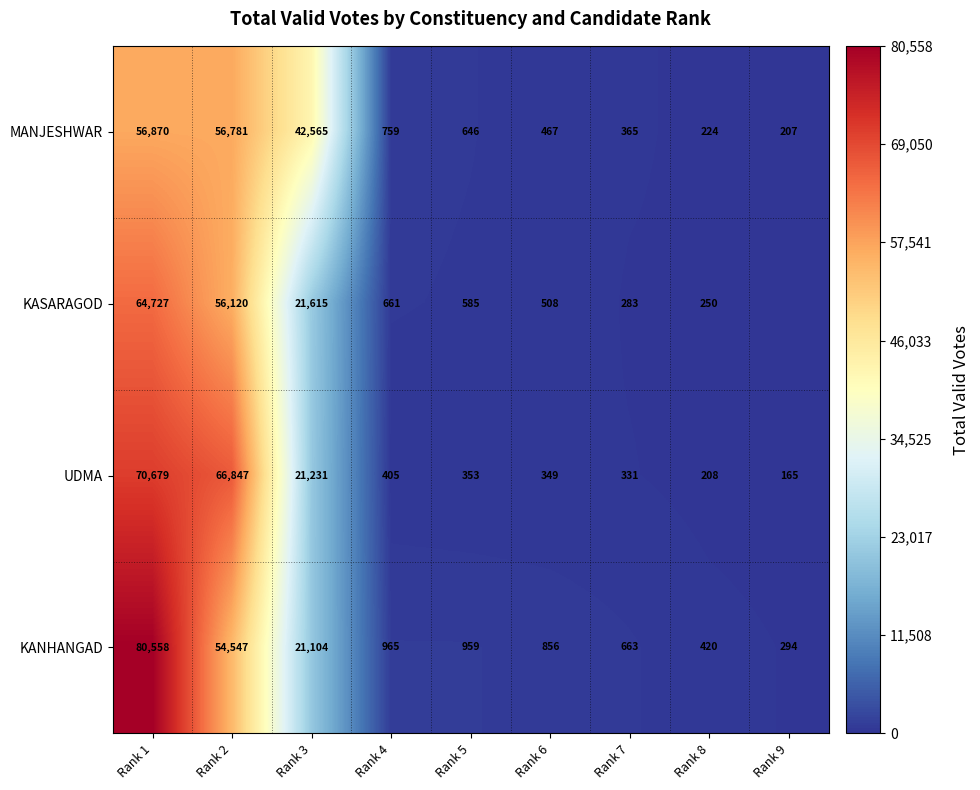

At which category is the sum across all series the highest?

Rank 1